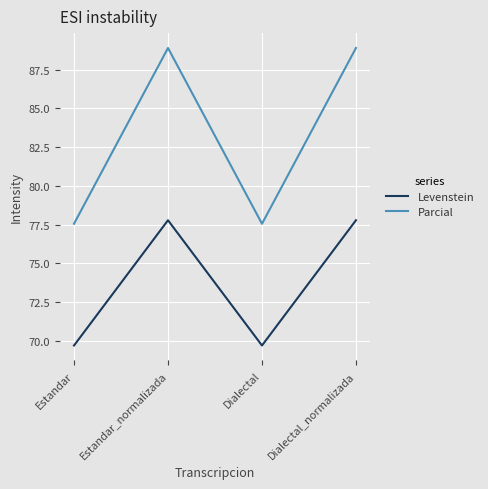

What is the greatest value displayed?

88.9